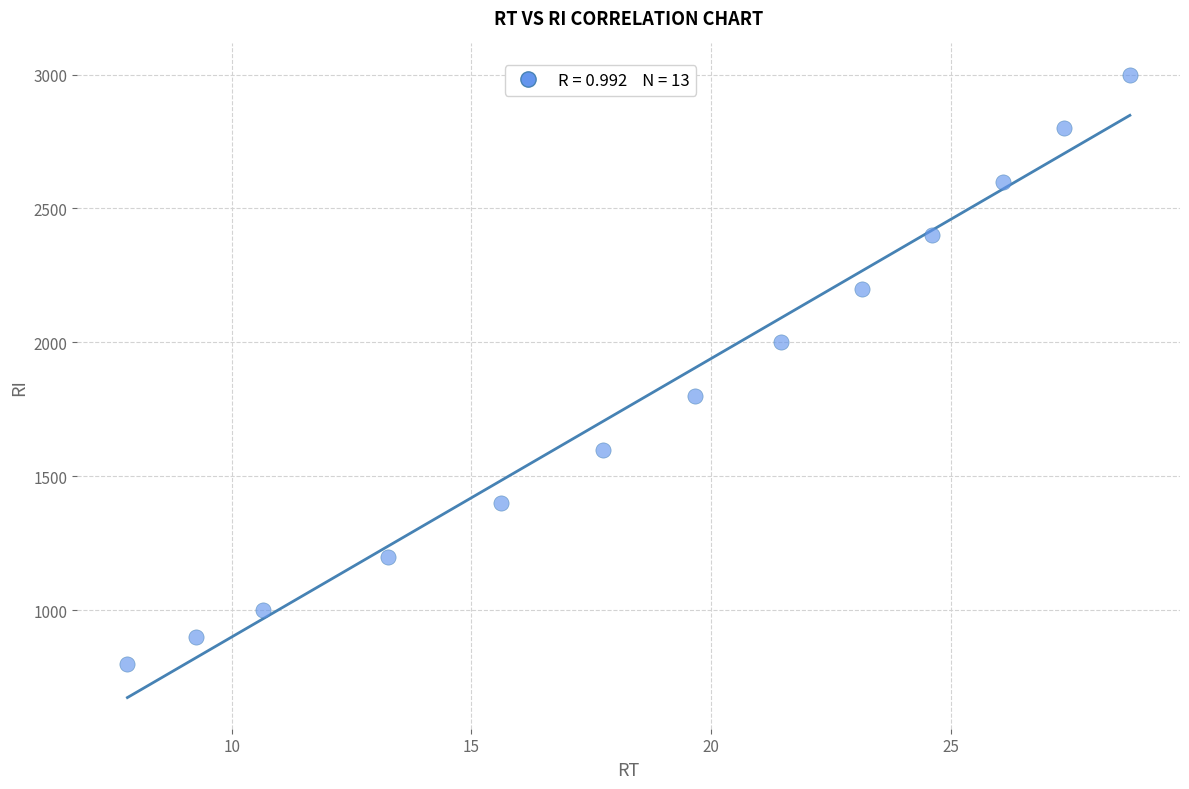

What is the range of Y values (max minus min)?

2200